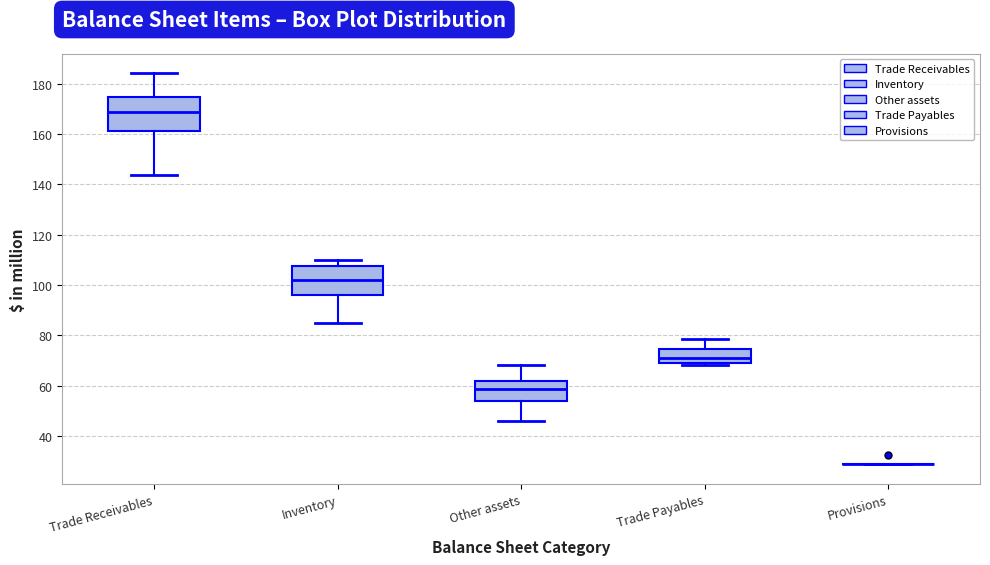

Where does the upper whisker of the box for Trade Receivables end on the y-axis? The values are not printed on the chart, so give them approximately, as read against the axis.

184